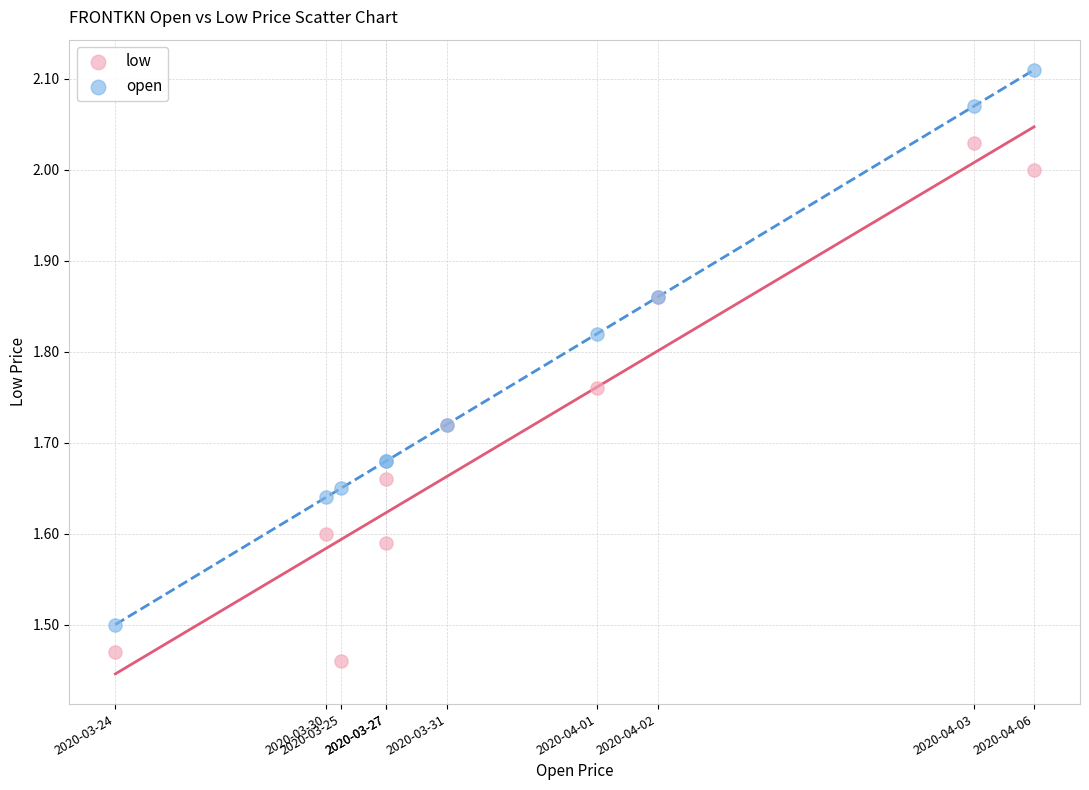

Which series contains the lowest Y value?

low